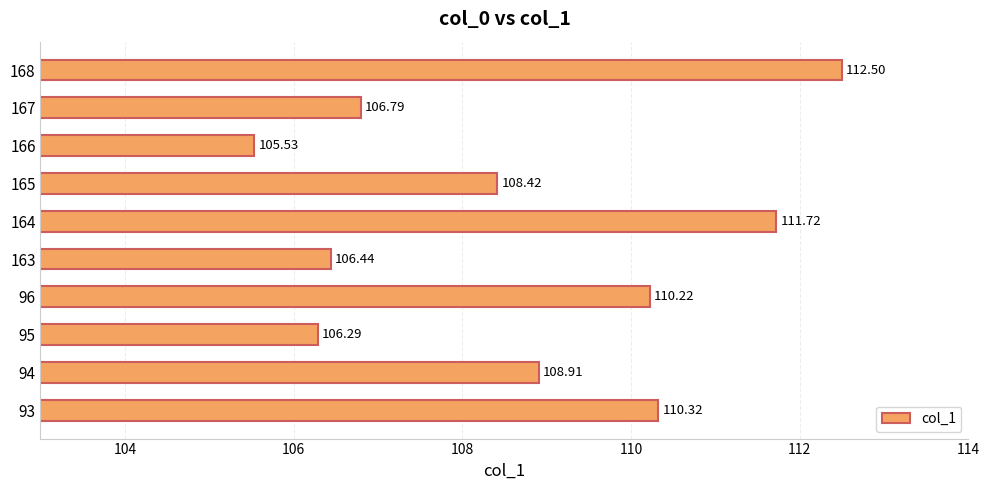

List the labels in order of value, largest first.

168, 164, 93, 96, 94, 165, 167, 163, 95, 166